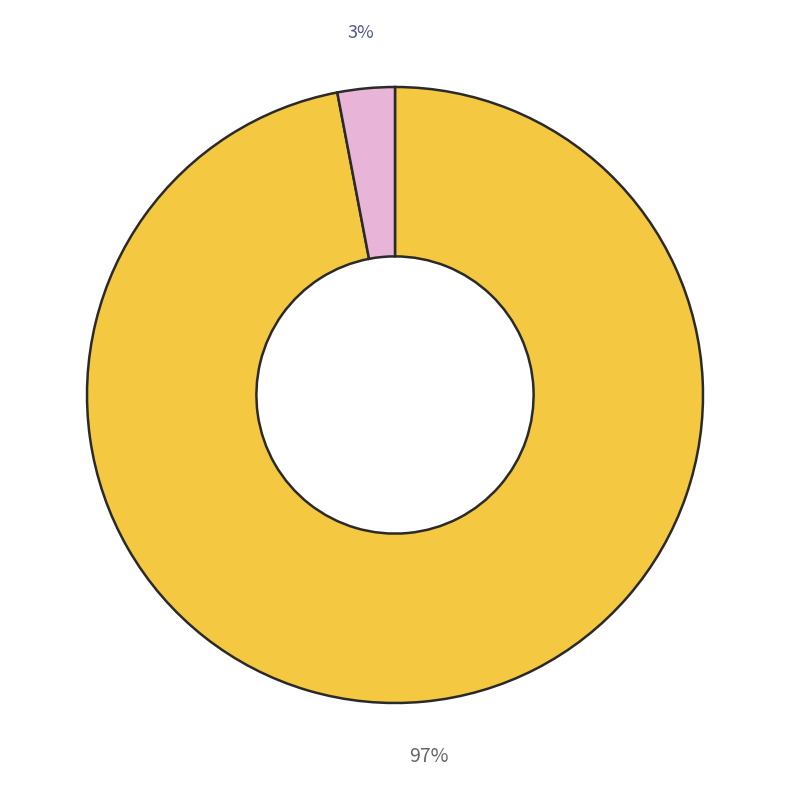

To the nearest percent, what is the average slice percentage?

50%